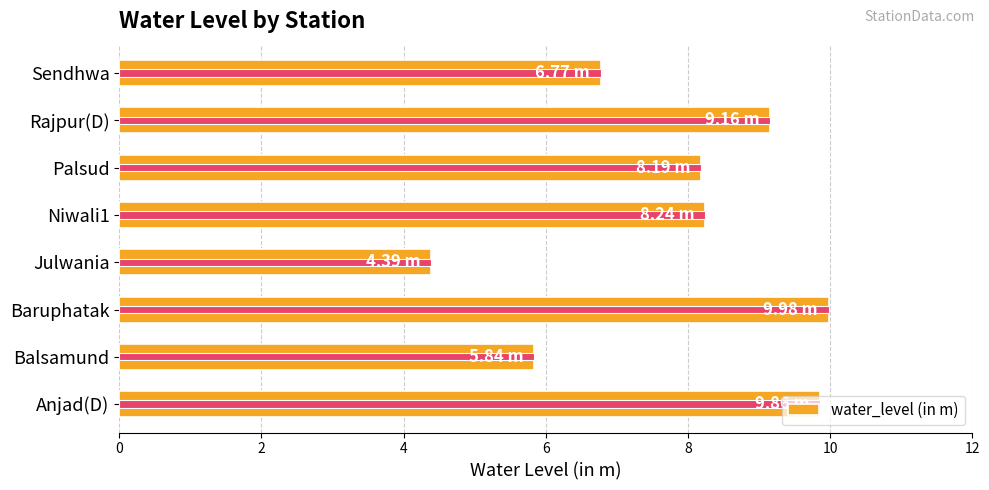

What is the difference between the maximum and second lowest values?

4.1